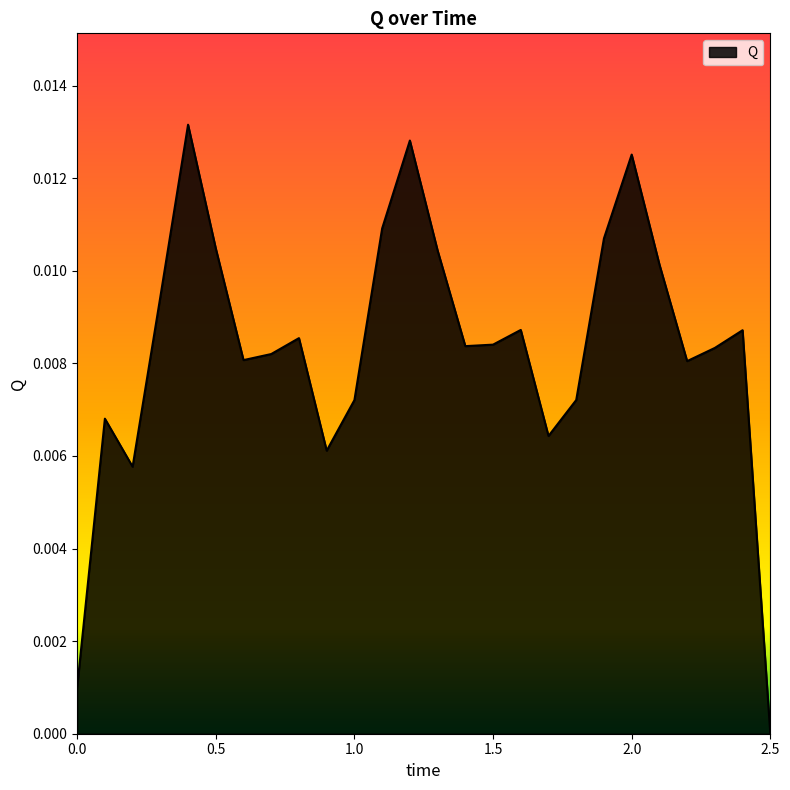

Does the chart display data point markers on the line(s)?

No